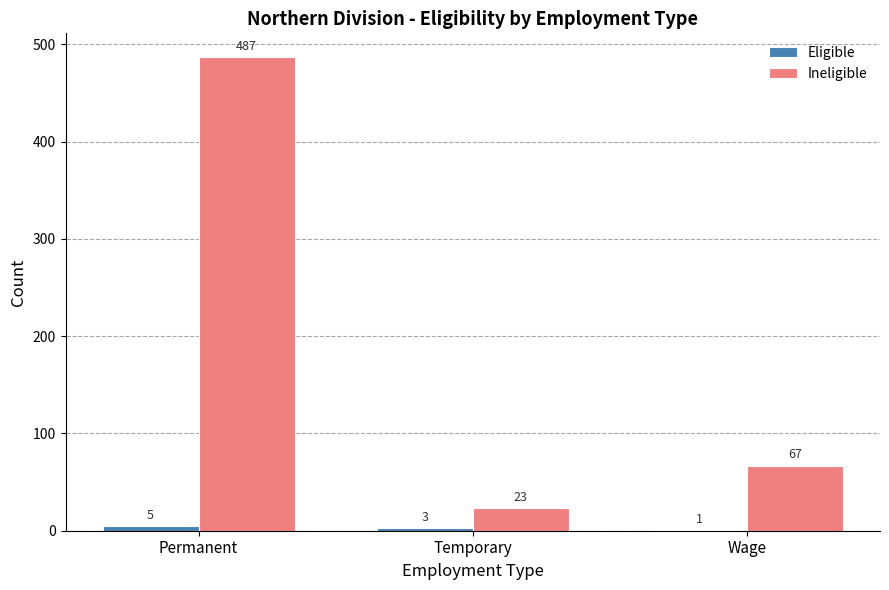

Which series has the largest total across all categories?

Ineligible